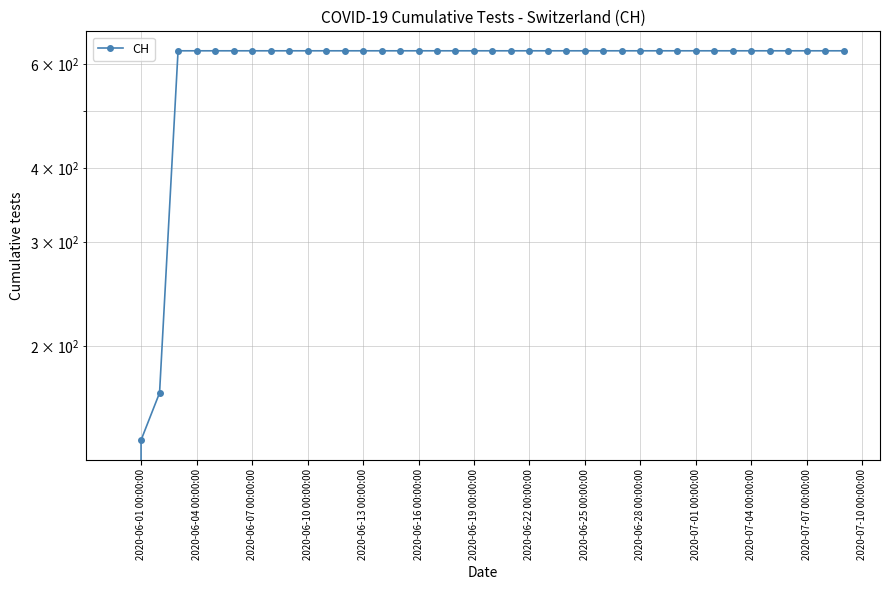

What is the sum of all values?

23653